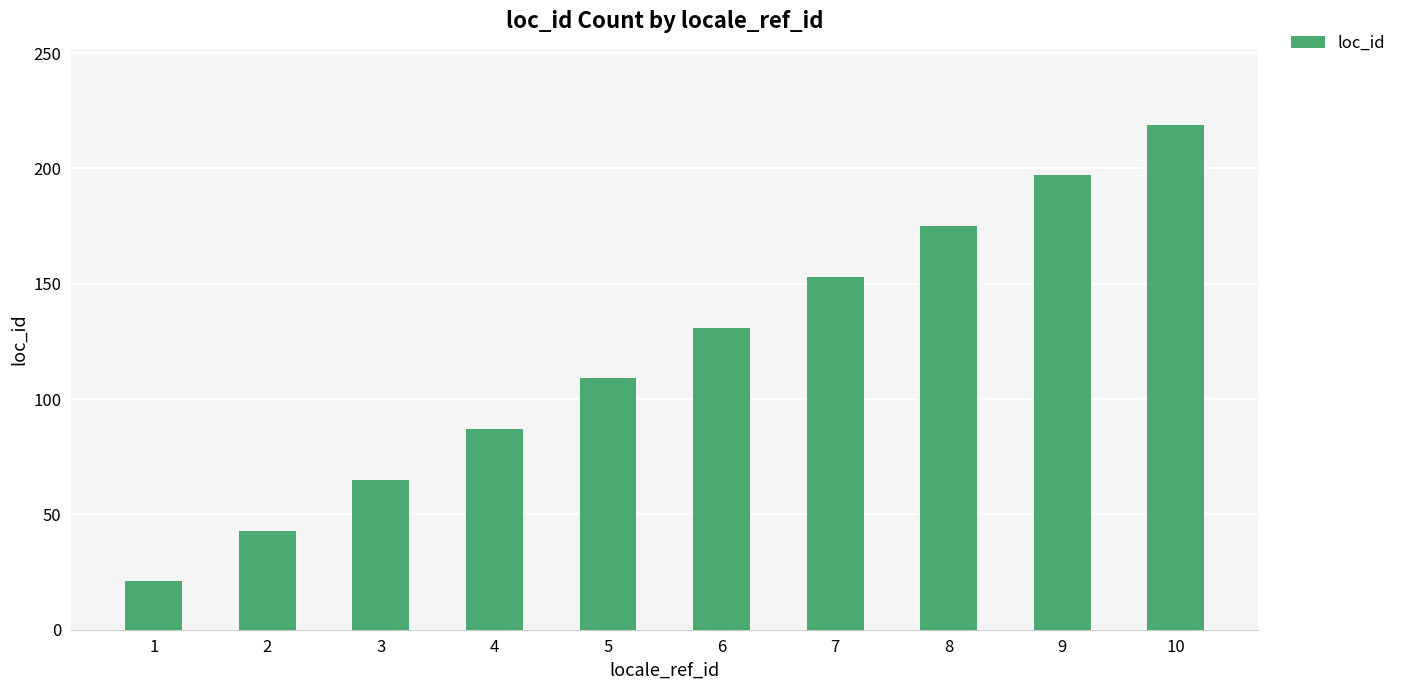

How many data points does each series have?

10